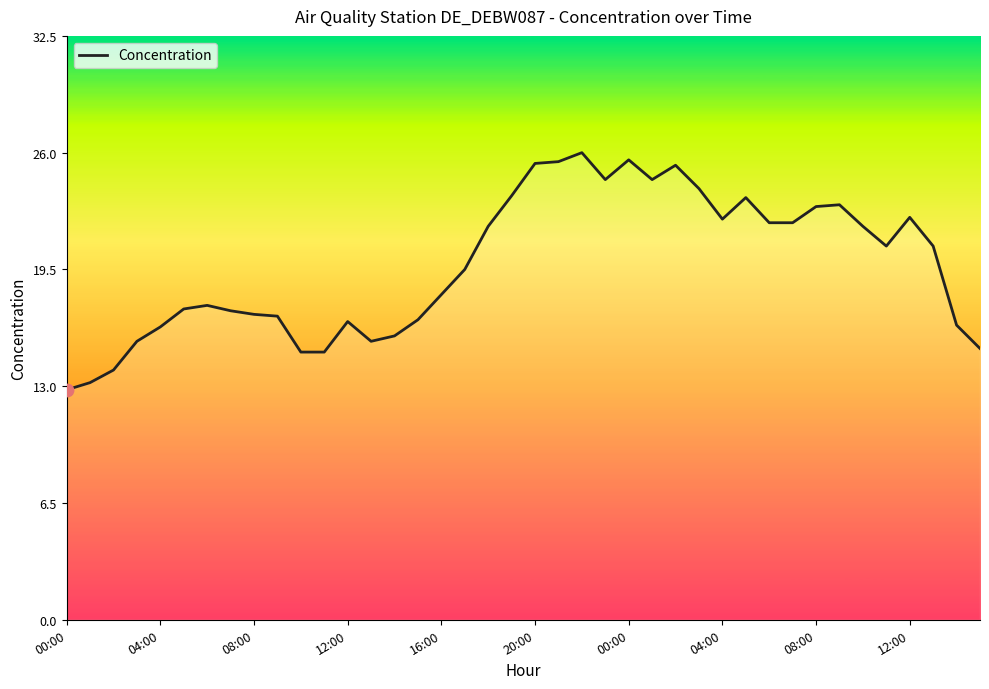

What is the greatest value displayed?

26.0